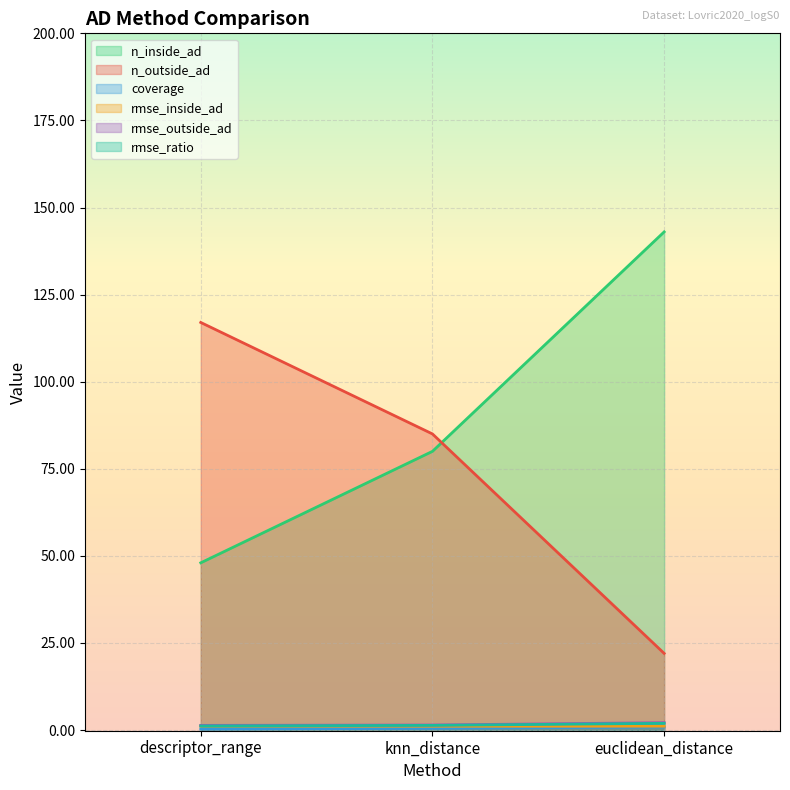

How many lines are shown in the chart?

6